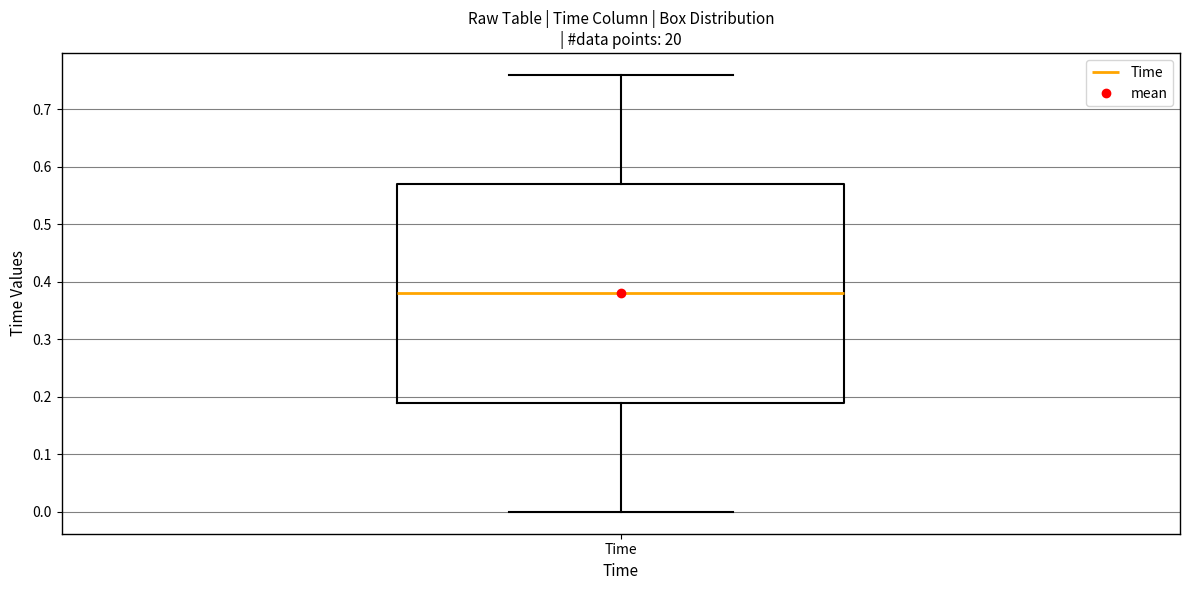

Transcribe this box plot: give where the median line is, the range the box spans, and where the two whiskers end, as read against the y-axis. The values are not printed on the chart, so give them approximately, as read against the axis.

median 0.38, box 0.19 to 0.57, whiskers 0.00 to 0.76